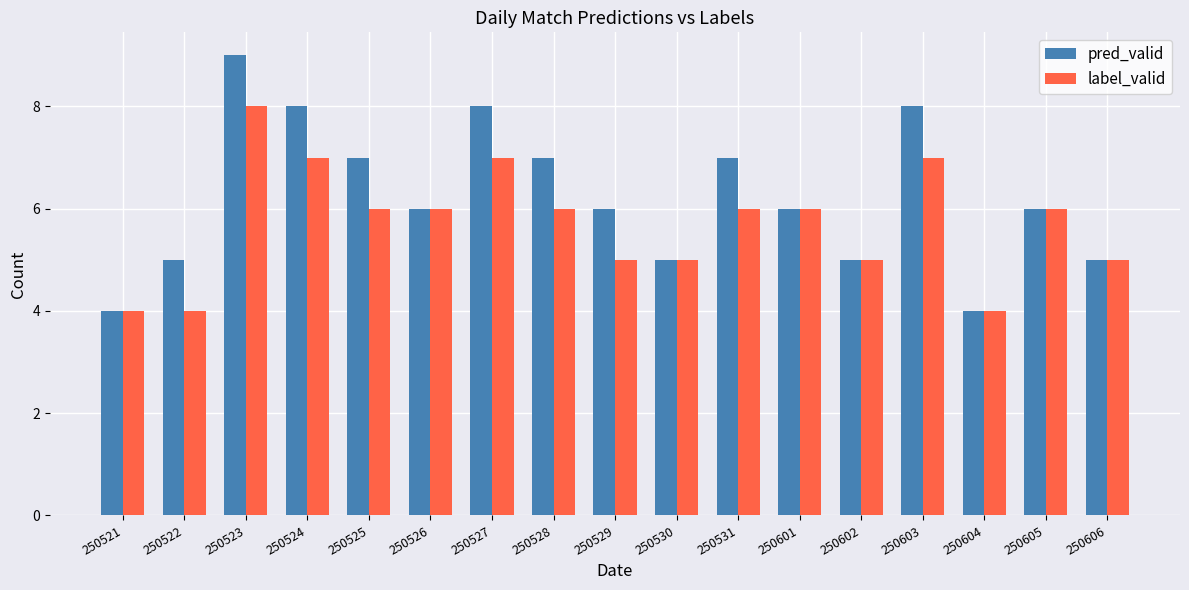

What is the approximate value of label_valid at 250525?

6